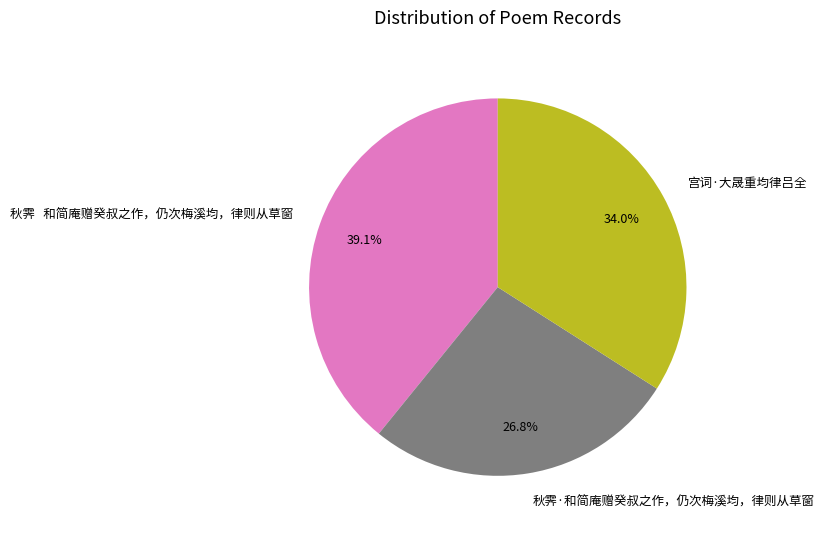

To the nearest percent, what portion does 秋霁·和简庵赠癸叔之作，仍次梅溪均，律则从草窗 represent?

27%